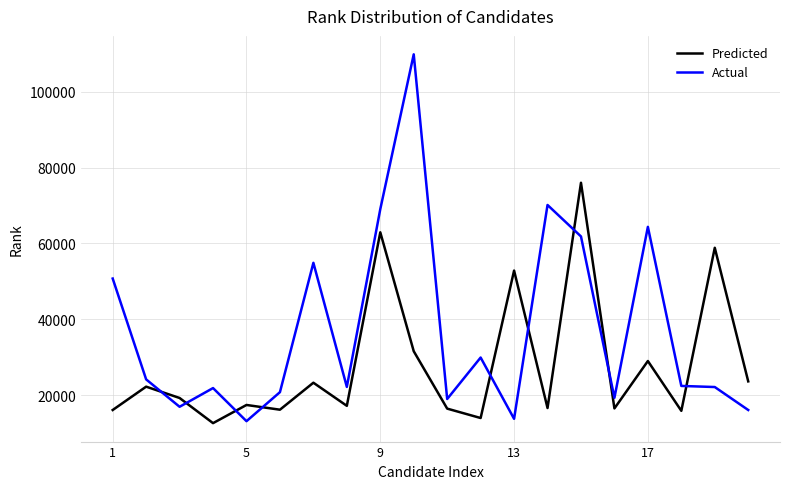

What is the difference between the maximum and minimum values in the Actual series?

96730